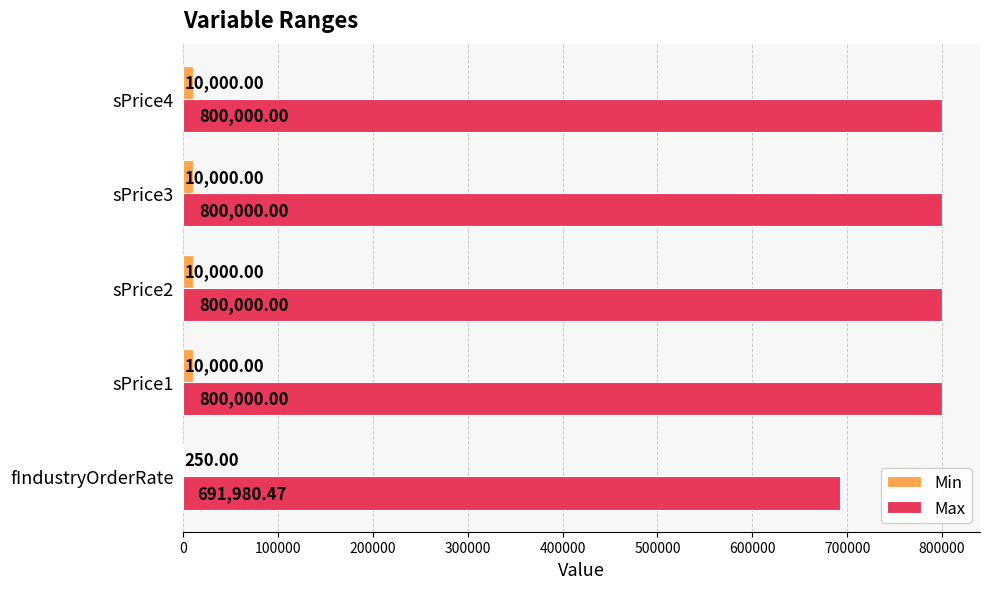

How many data points does each series have?

5